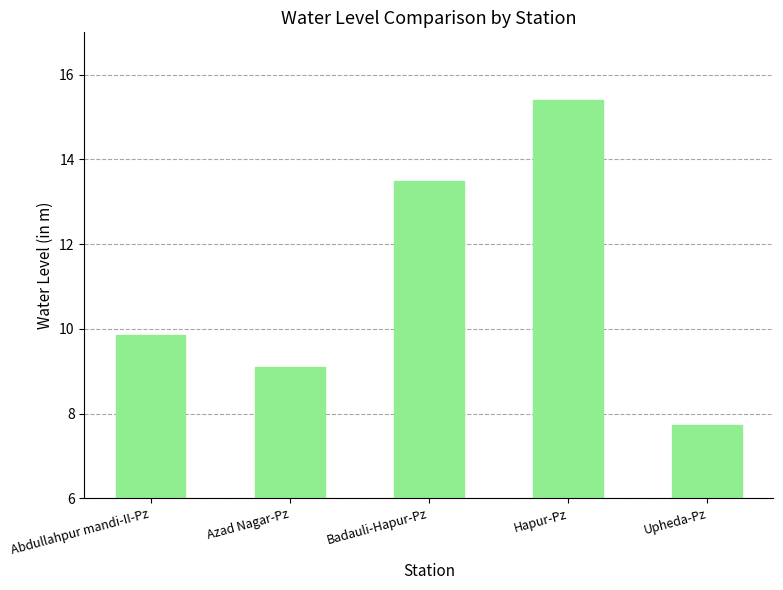

Reading left to right, list all the values displayed in this chart.

Abdullahpur mandi-II-Pz=9.9	Azad Nagar-Pz=9.1	Badauli-Hapur-Pz=13.5	Hapur-Pz=15.4	Upheda-Pz=7.7